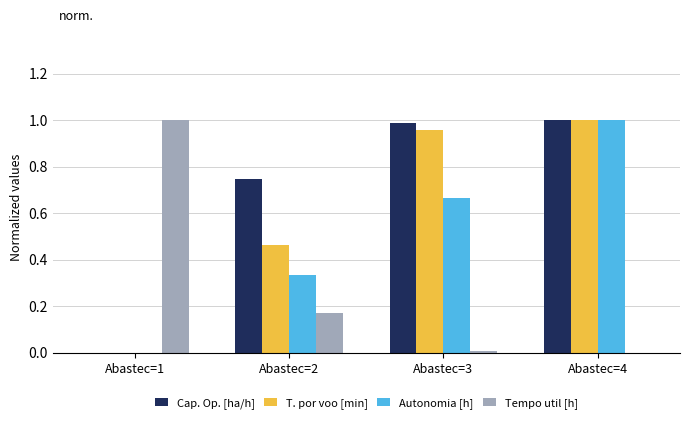

The value of Autonomia [h] at Abastec=3 is 1.1. True or false?

False